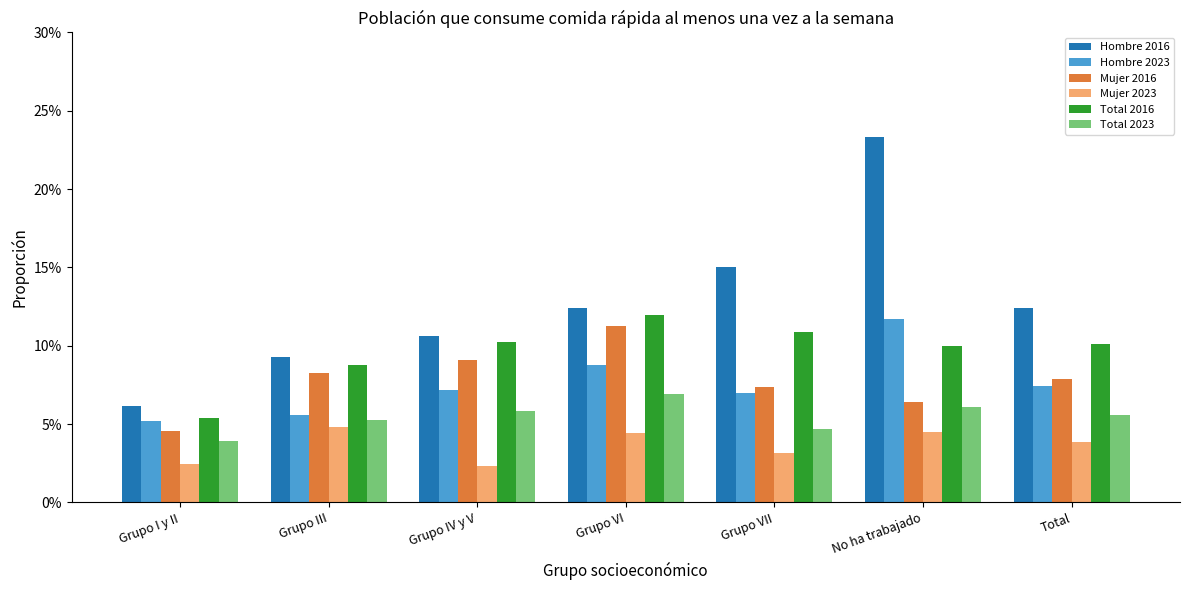

Which category has the highest value across all series?

No ha trabajado